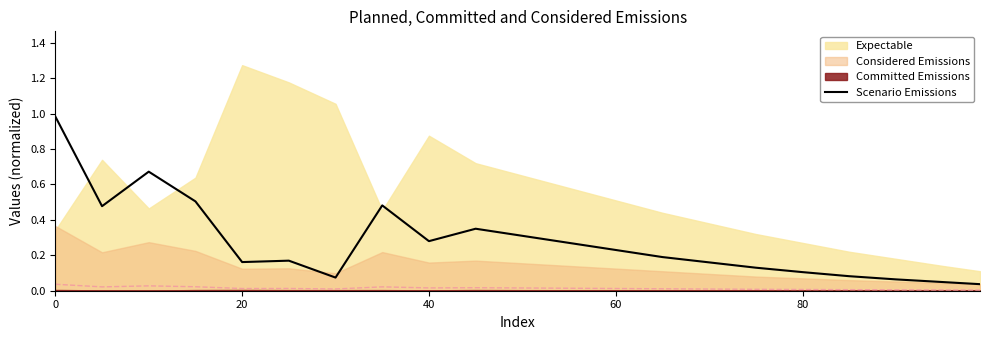

How many categories are shown in the chart?

21